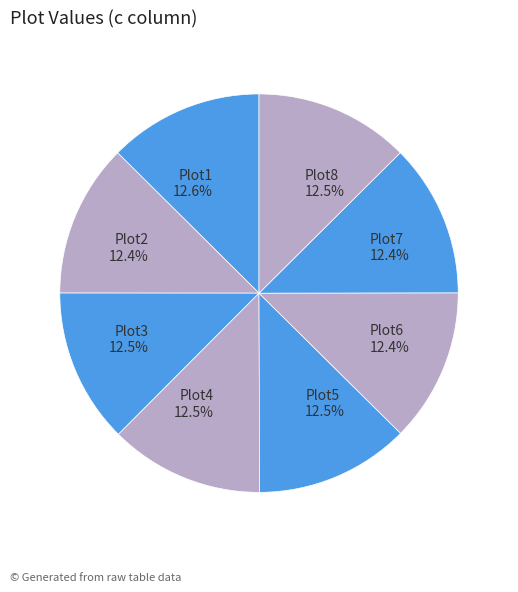

Is the sum of Plot2 and Plot8 greater than half?

No